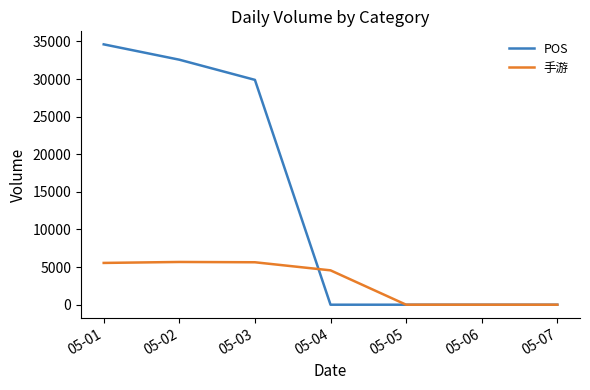

Between 05-03 and 05-05, which series saw the biggest shift?

POS